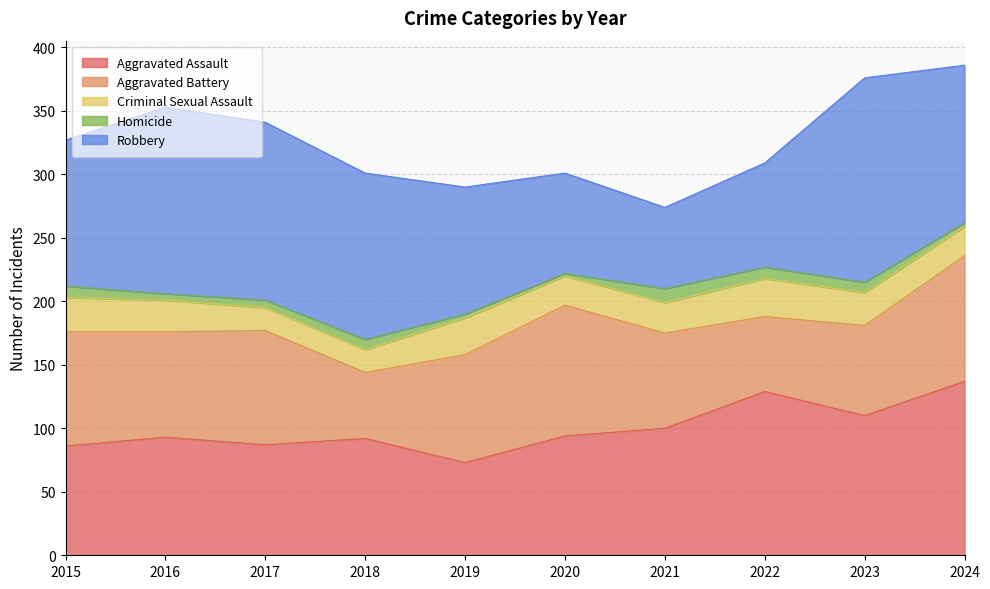

Rank the series at 2023 from lowest to highest value.

Homicide, Criminal Sexual Assault, Aggravated Battery, Aggravated Assault, Robbery